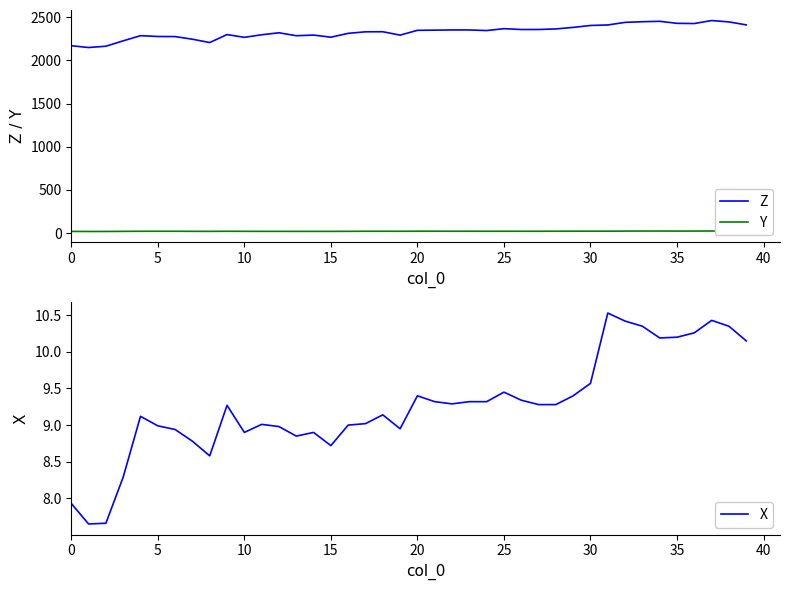

What is the maximum value for Z?

2460.7